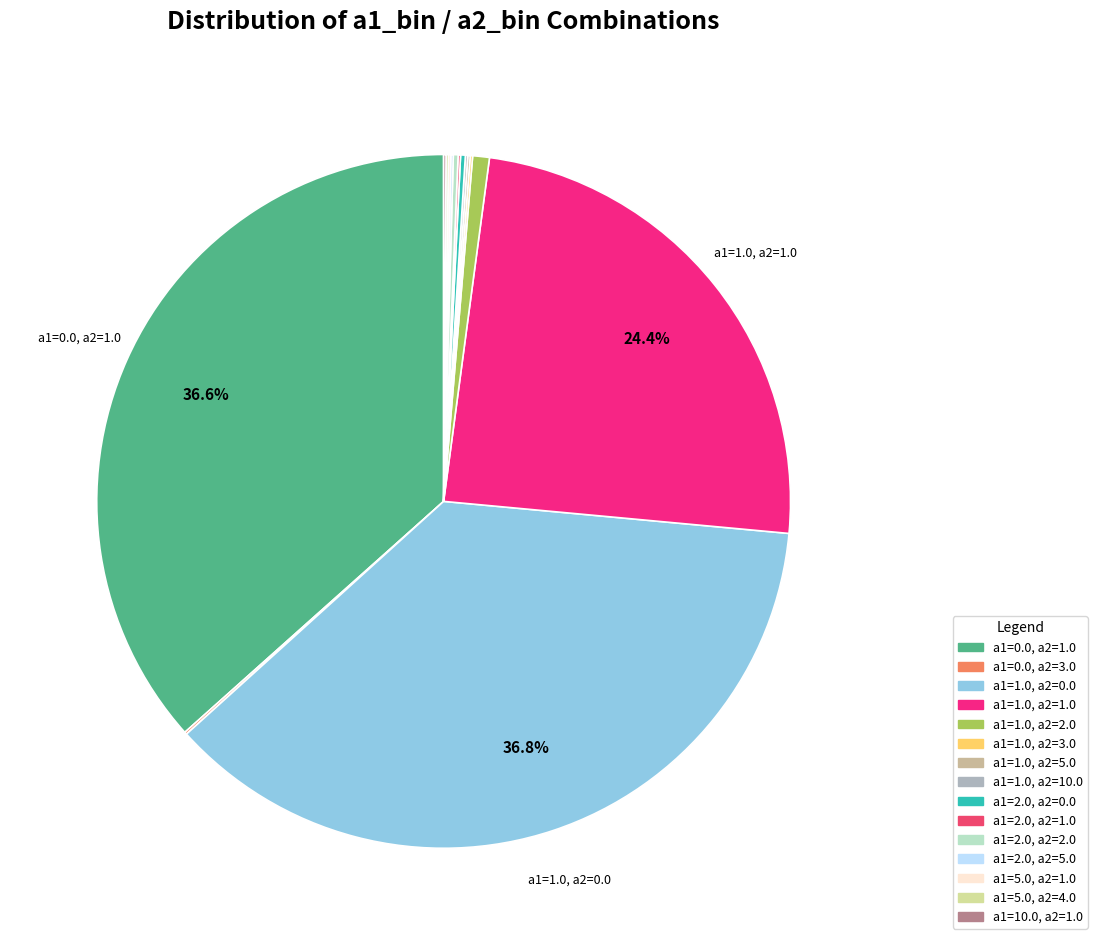

Is there any slice that represents more than half of the pie?

No